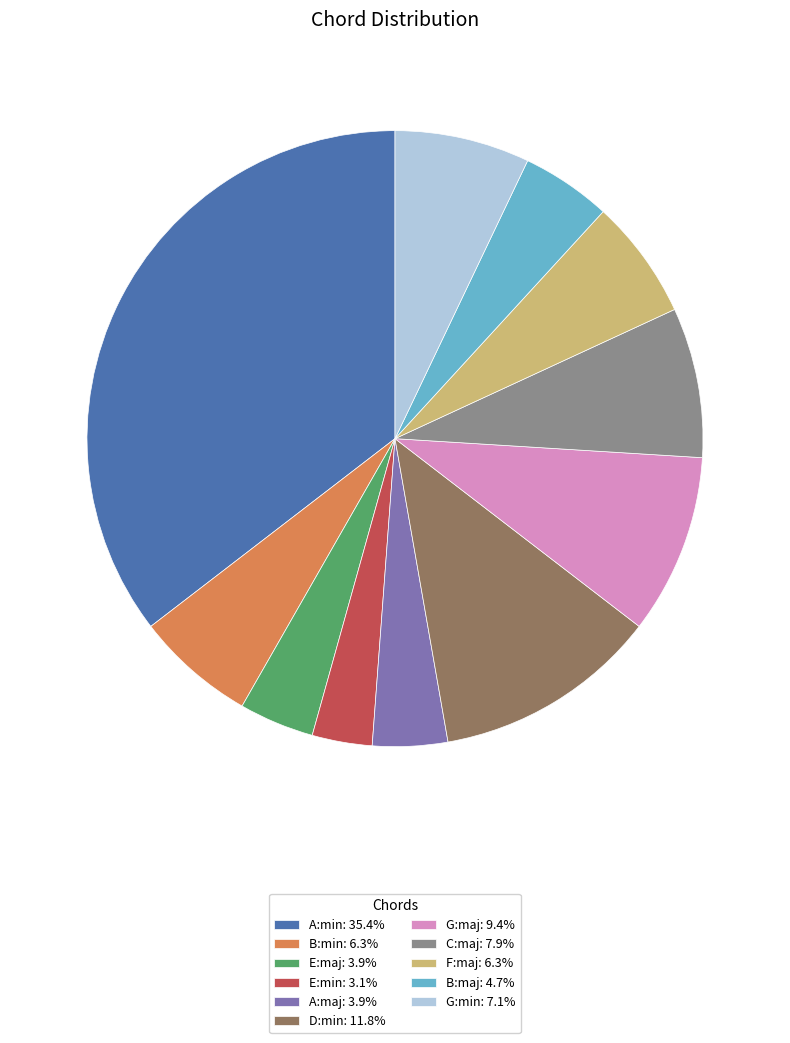

Is the sum of E:maj: 3.9% and G:min: 7.1% greater than half?

No